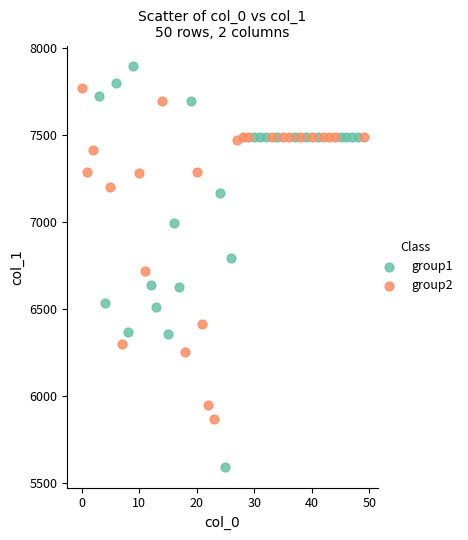

Which series contains the highest Y value?

group1